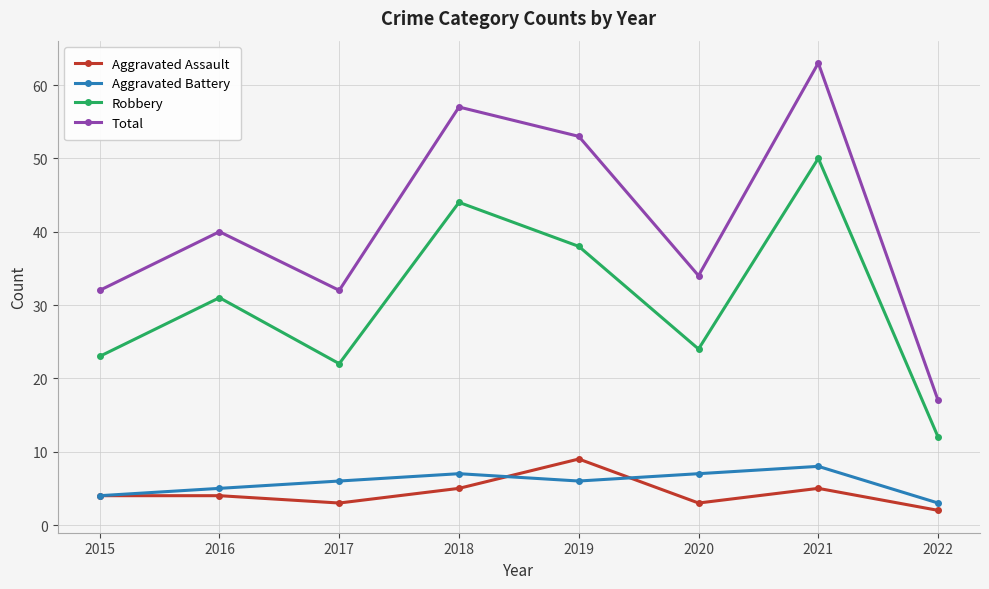

How many categories are shown in the chart?

8